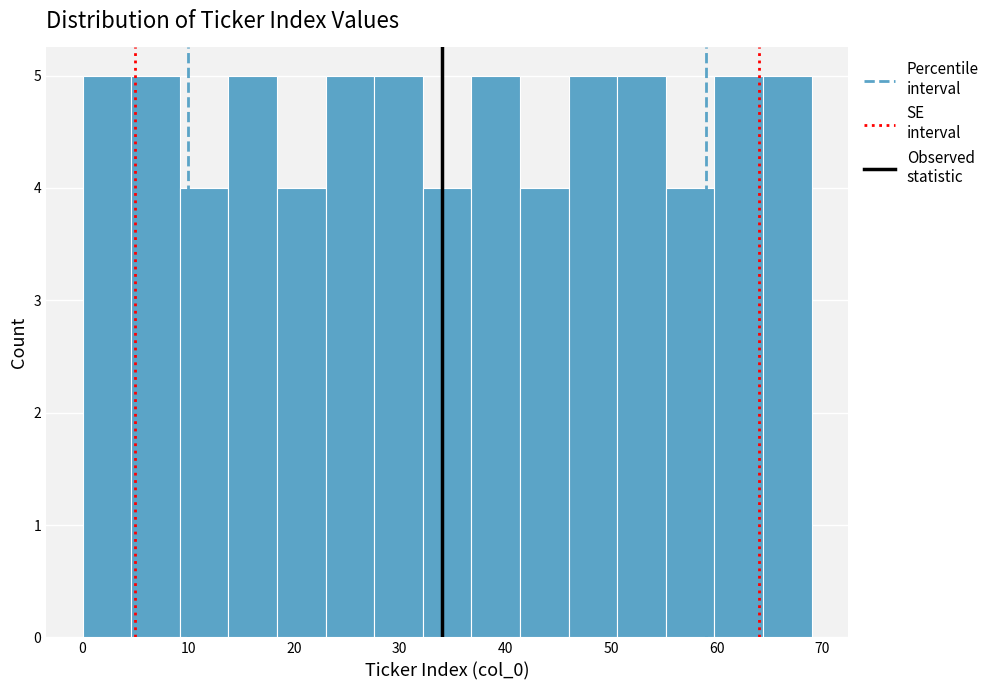

What is the height of the bar covering 46.0 to 50.6 on the x-axis? Neither the bar edges nor the heights are printed on the chart, so give them approximately, as read against the axes.

5